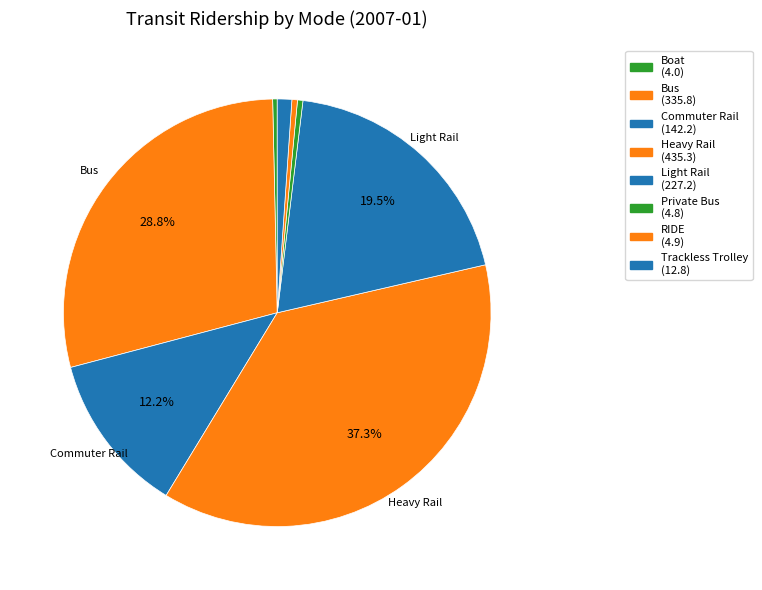

Count the number of slices in the pie.

8